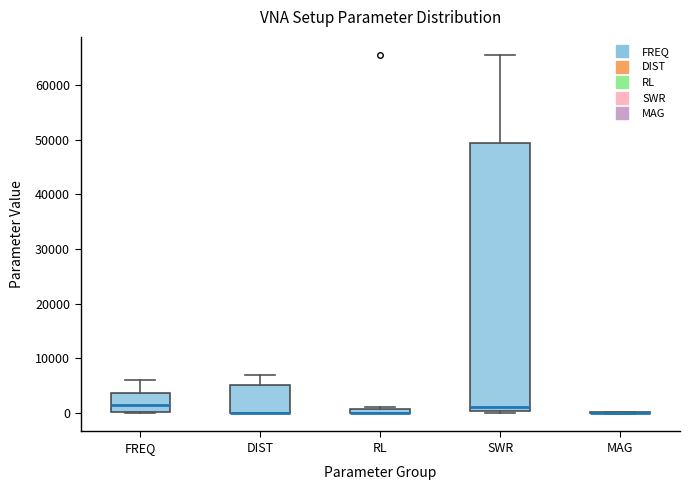

Which box is the tallest, from its lower edge to its upper edge?

SWR